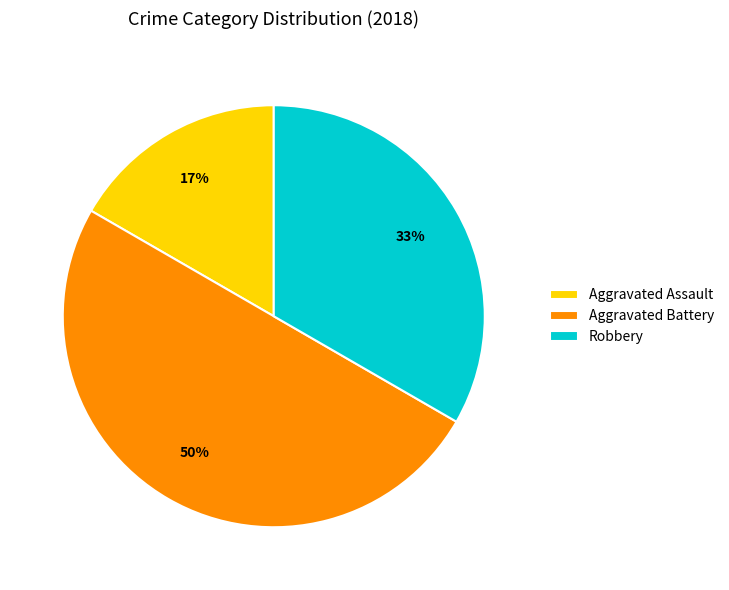

To the nearest percent, what is the average slice percentage?

33%